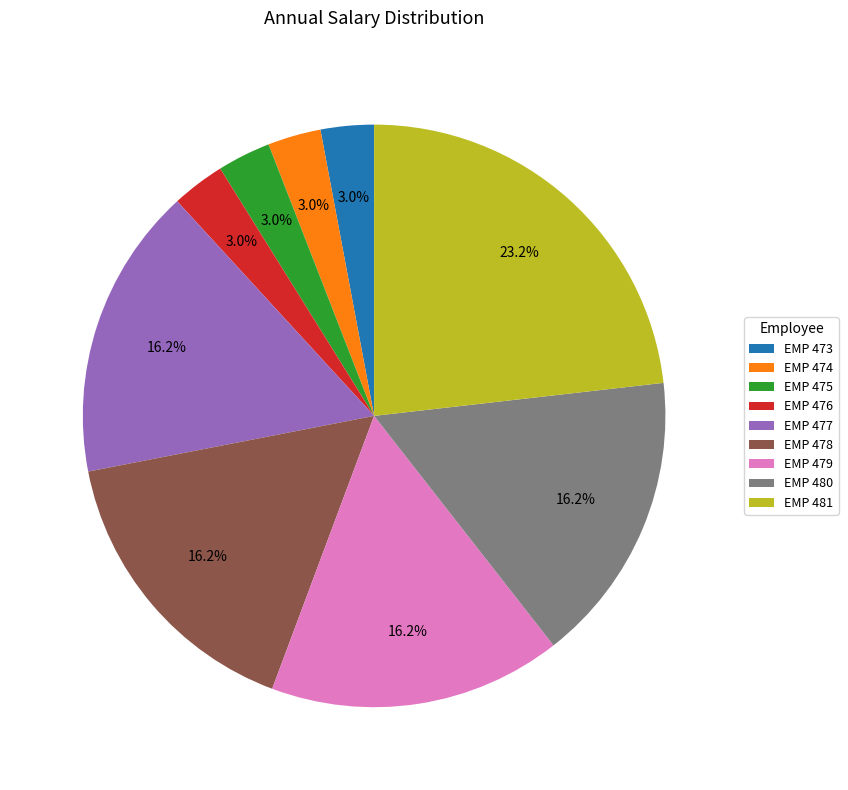

Count the number of slices in the pie.

9